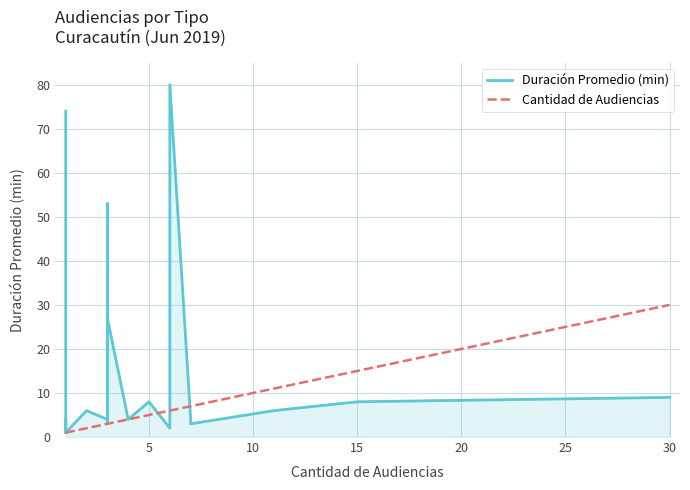

How many values in the Duración Promedio (min) series are below 4?

6